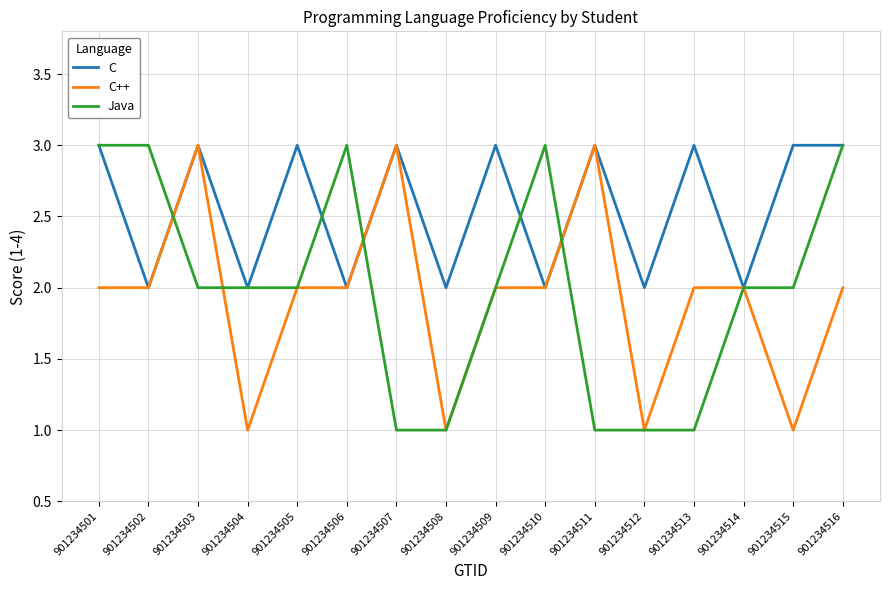

The value of Java at 901234507 is 1. True or false?

True